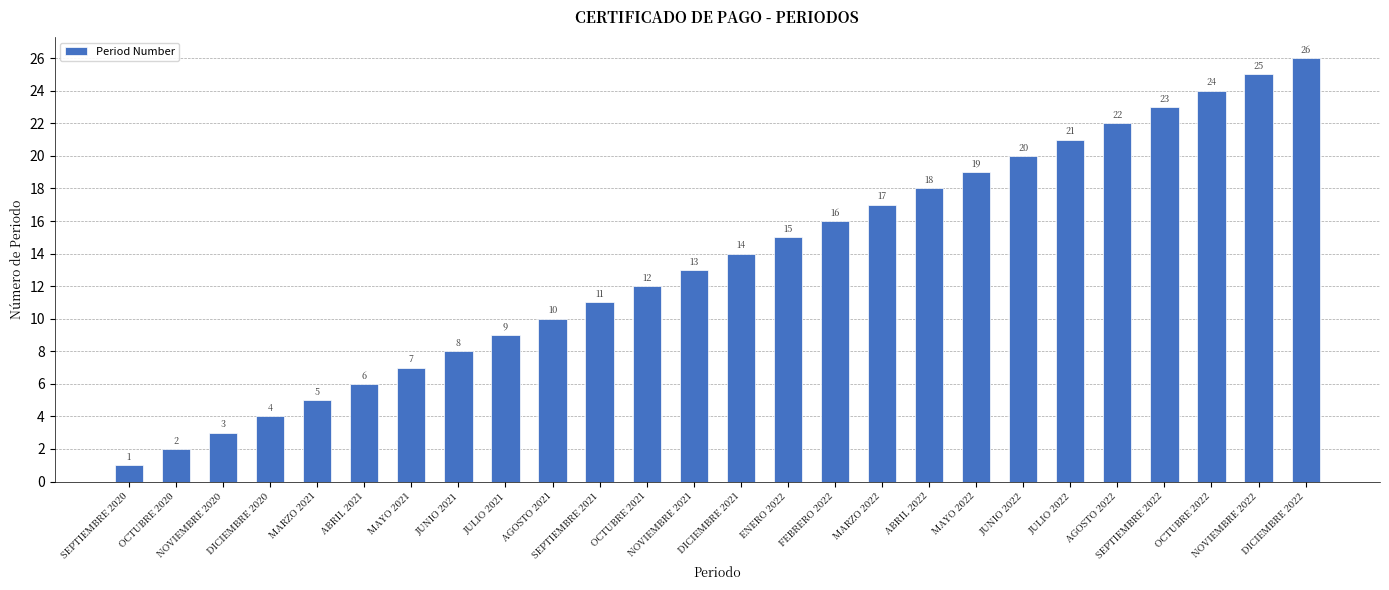

List the labels in order of value, largest first.

DICIEMBRE 2022, NOVIEMBRE 2022, OCTUBRE 2022, SEPTIEMBRE 2022, AGOSTO 2022, JULIO 2022, JUNIO 2022, MAYO 2022, ABRIL 2022, MARZO 2022, FEBRERO 2022, ENERO 2022, DICIEMBRE 2021, NOVIEMBRE 2021, OCTUBRE 2021, SEPTIEMBRE 2021, AGOSTO 2021, JULIO 2021, JUNIO 2021, MAYO 2021, ABRIL 2021, MARZO 2021, DICIEMBRE 2020, NOVIEMBRE 2020, OCTUBRE 2020, SEPTIEMBRE 2020